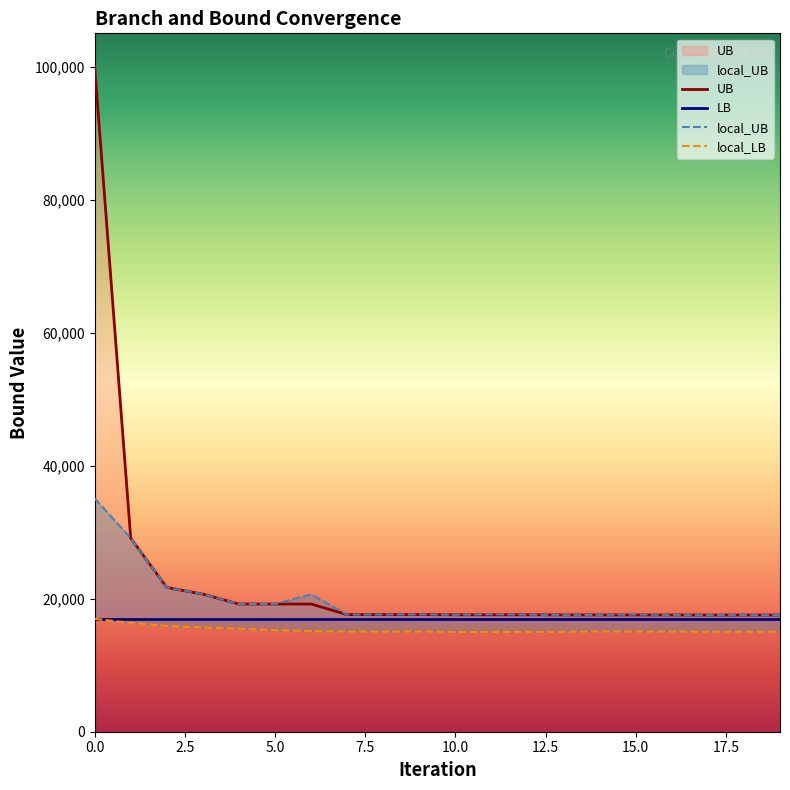

Is the value of local_UB at 15 greater than the value of local_LB at 16?

Yes